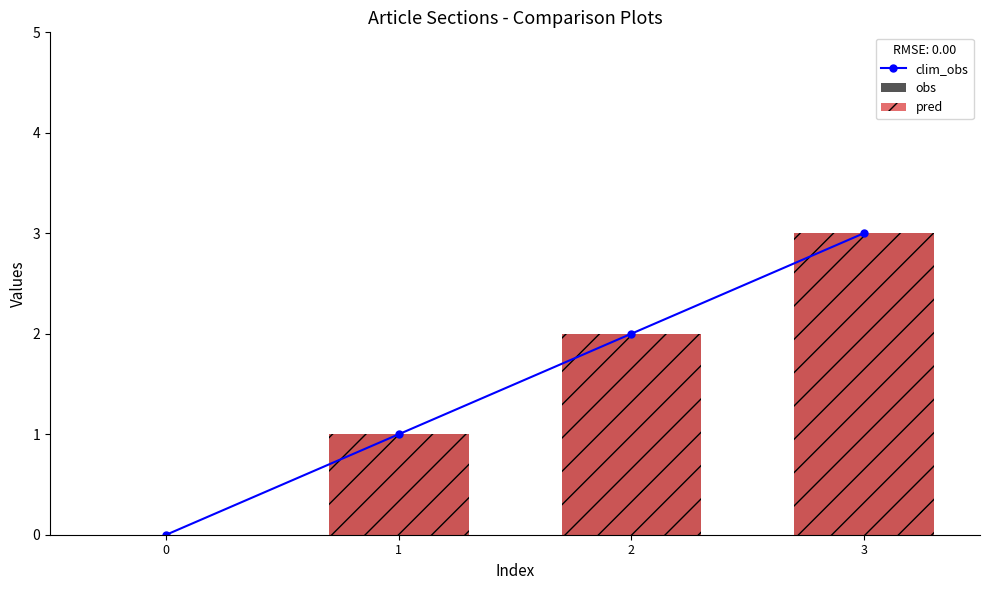

At 0, list the series in order from largest to smallest.

clim_obs, obs, pred